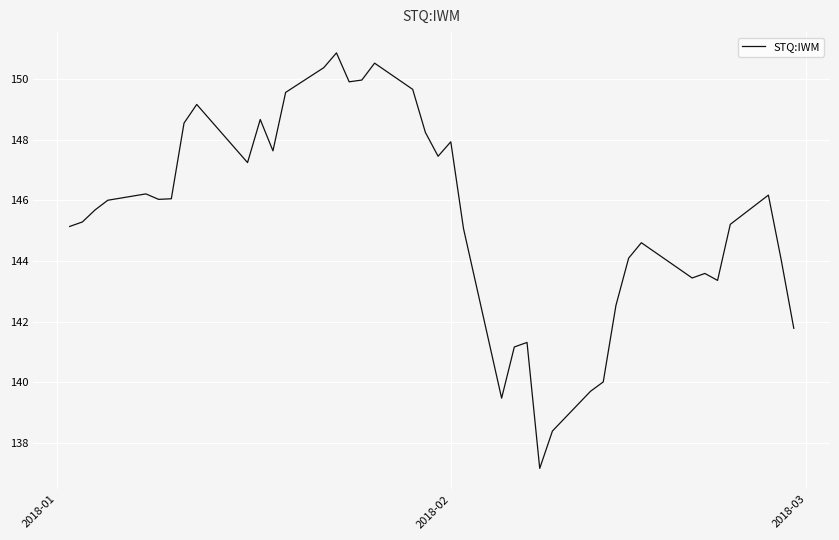

What is the minimum value shown in the chart?

137.2